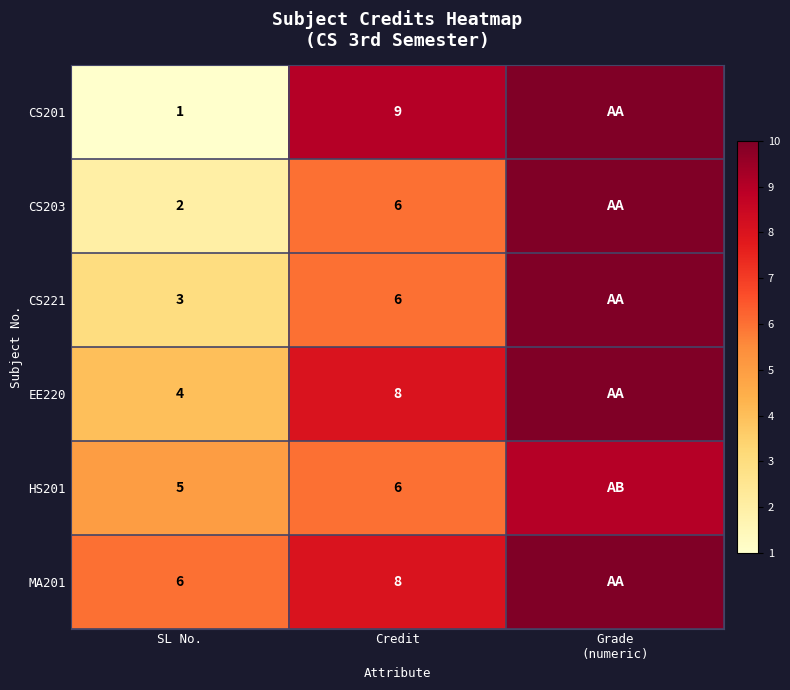

Is the value of EE220 at Credit greater than the value of CS221 at Credit?

Yes